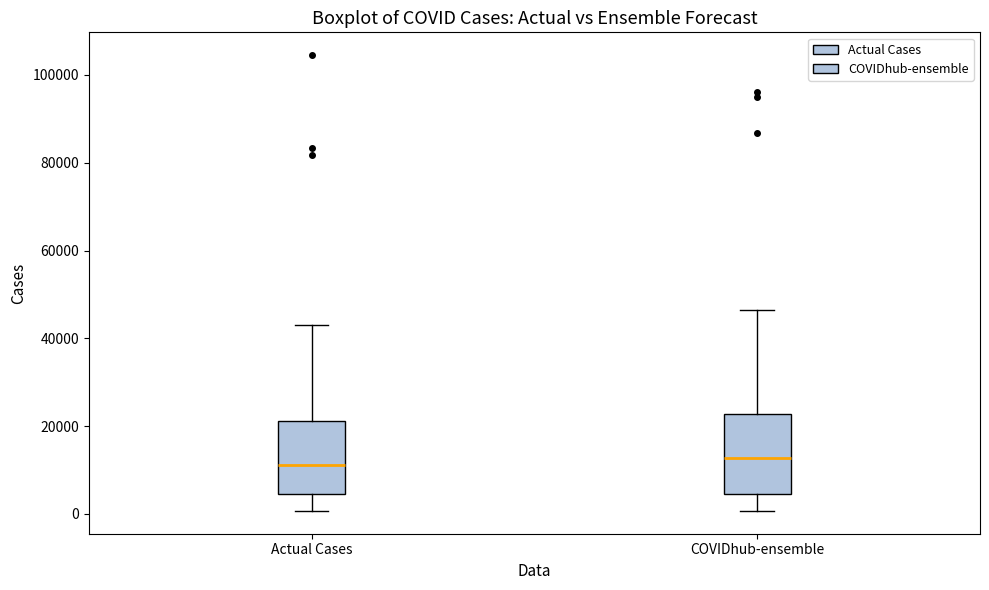

Where does the upper whisker of the box for COVIDhub-ensemble end on the y-axis? The values are not printed on the chart, so give them approximately, as read against the axis.

46000